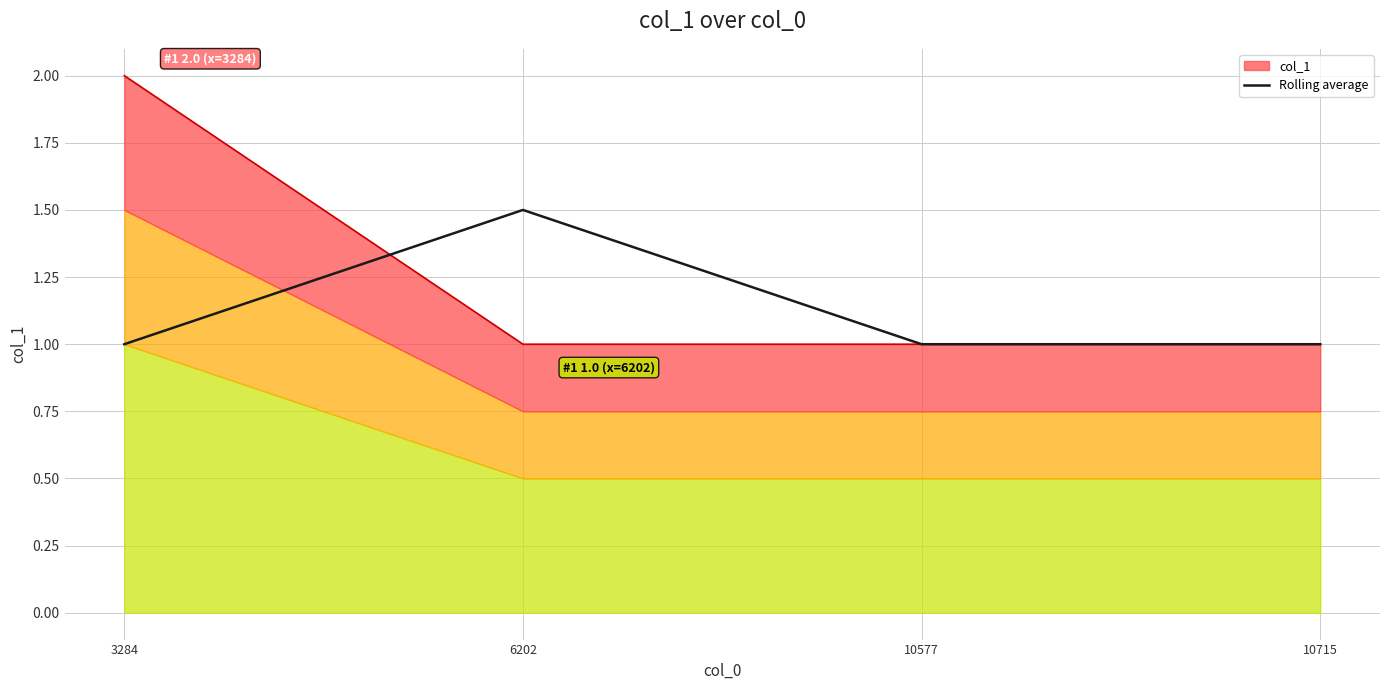

How many categories are shown in the chart?

4